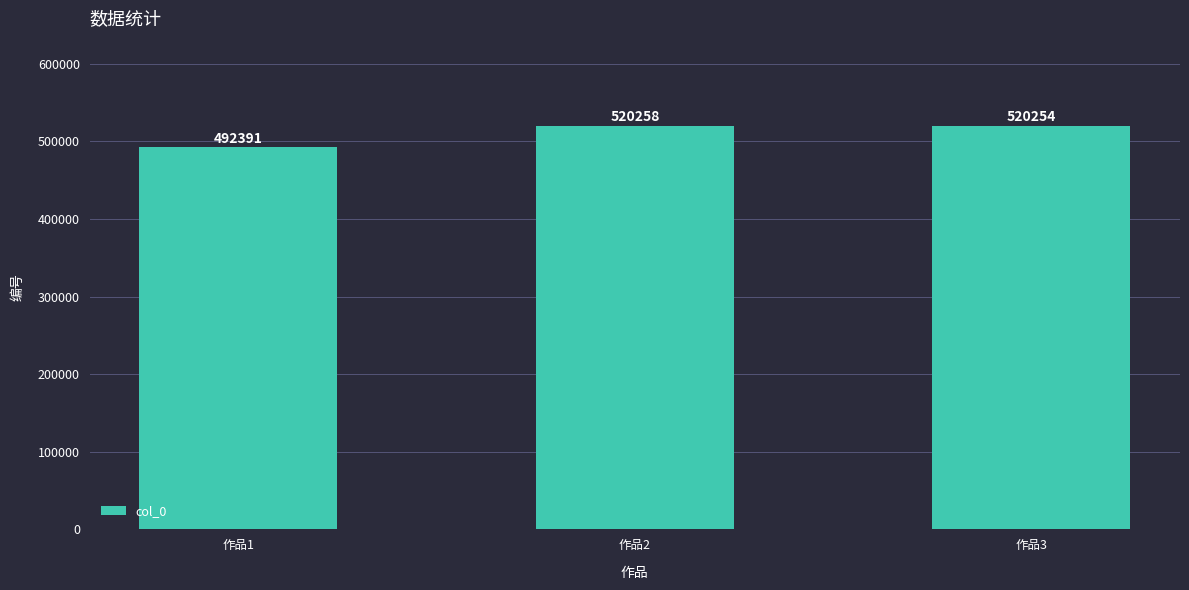

Where is the data nearest to the value 506324?

作品3